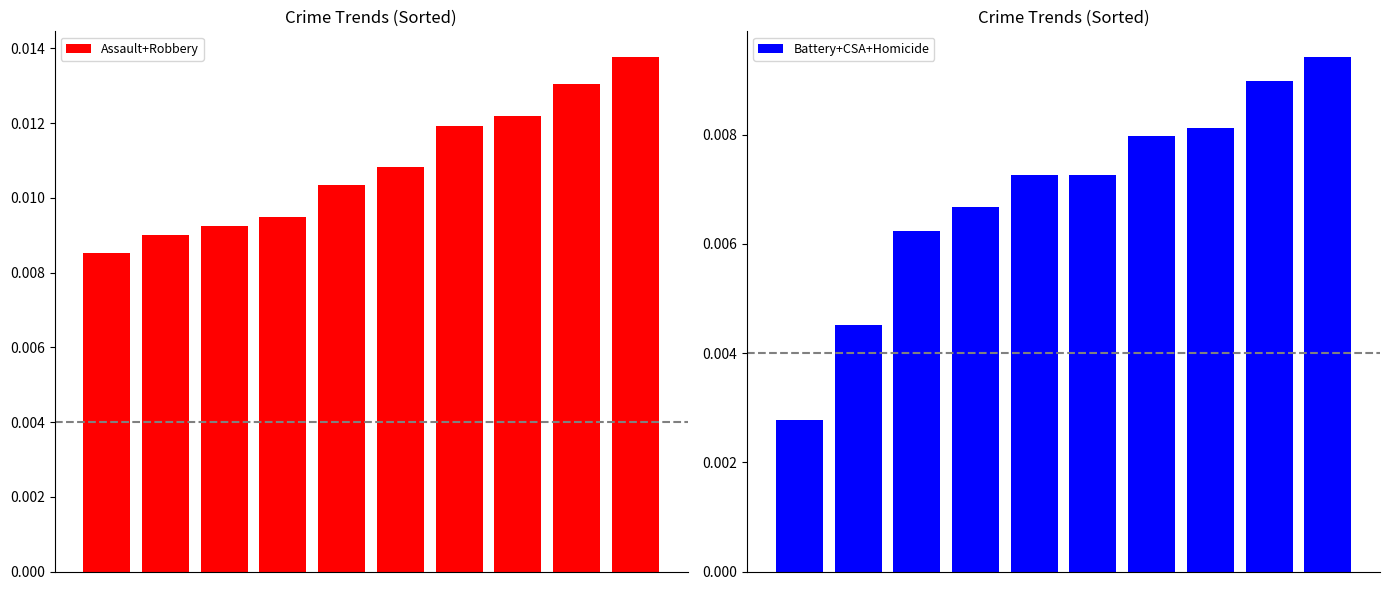

The value of Assault+Robbery at 2 is 0.0. True or false?

True